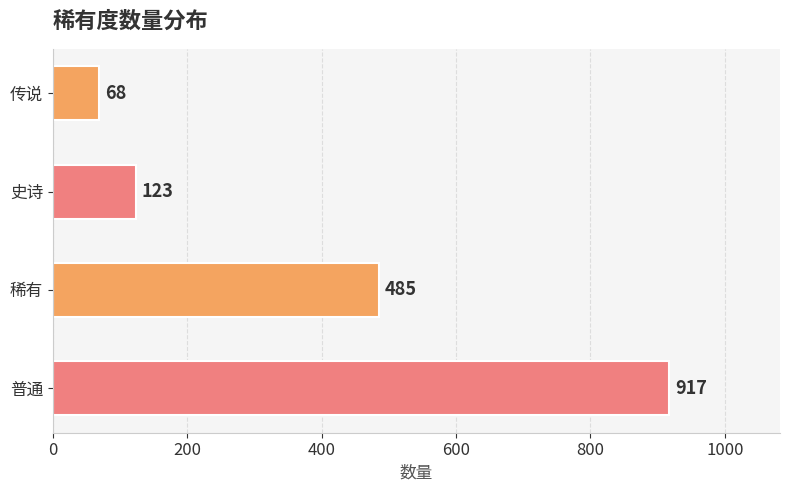

What is the approximate value at 史诗, to the nearest 50?

100